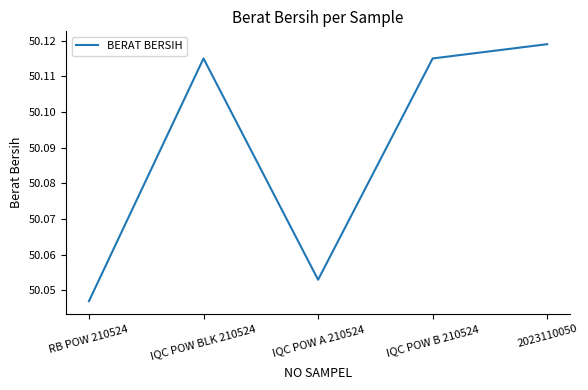

What is the sum of the values at IQC POW B 210524 and RB POW 210524?

100.2